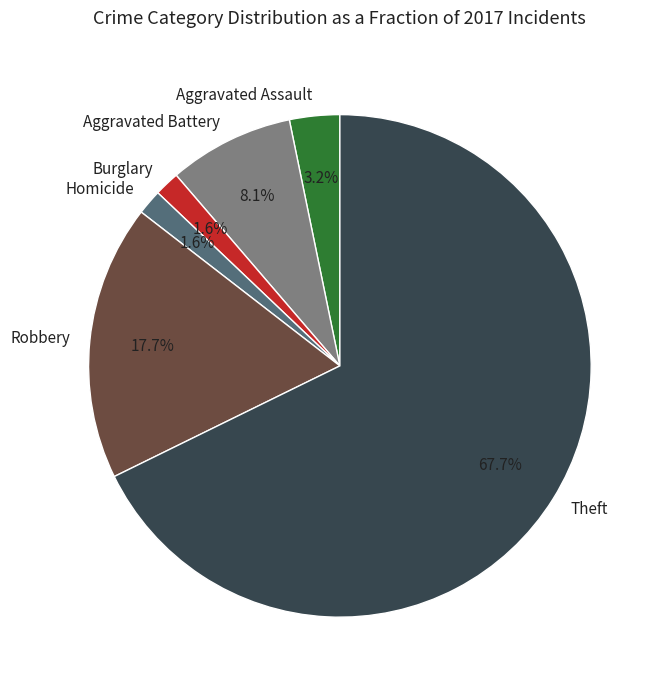

What percentage is the Homicide slice, to the nearest percent?

2%